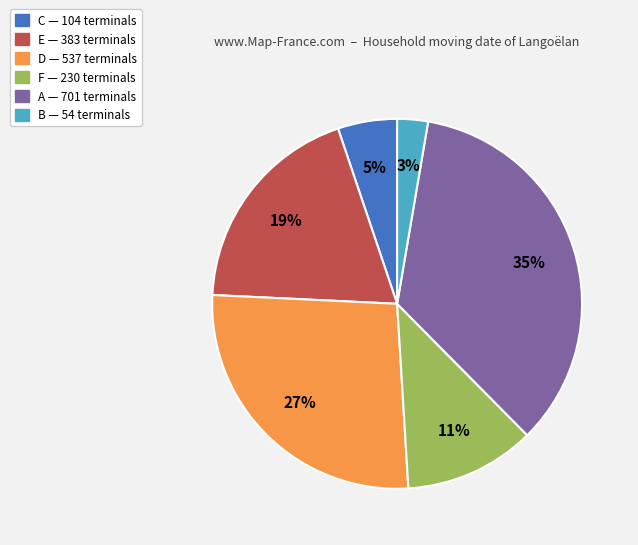

To the nearest percent, what percentage of the pie is A?

35%